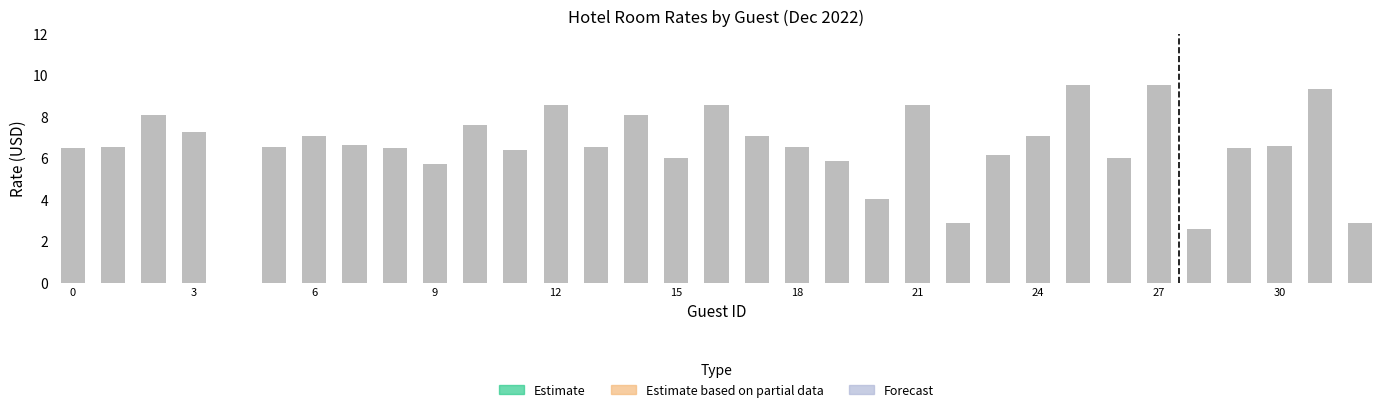

Approximately how many times larger is the value at 5 compared to 26?

1.1